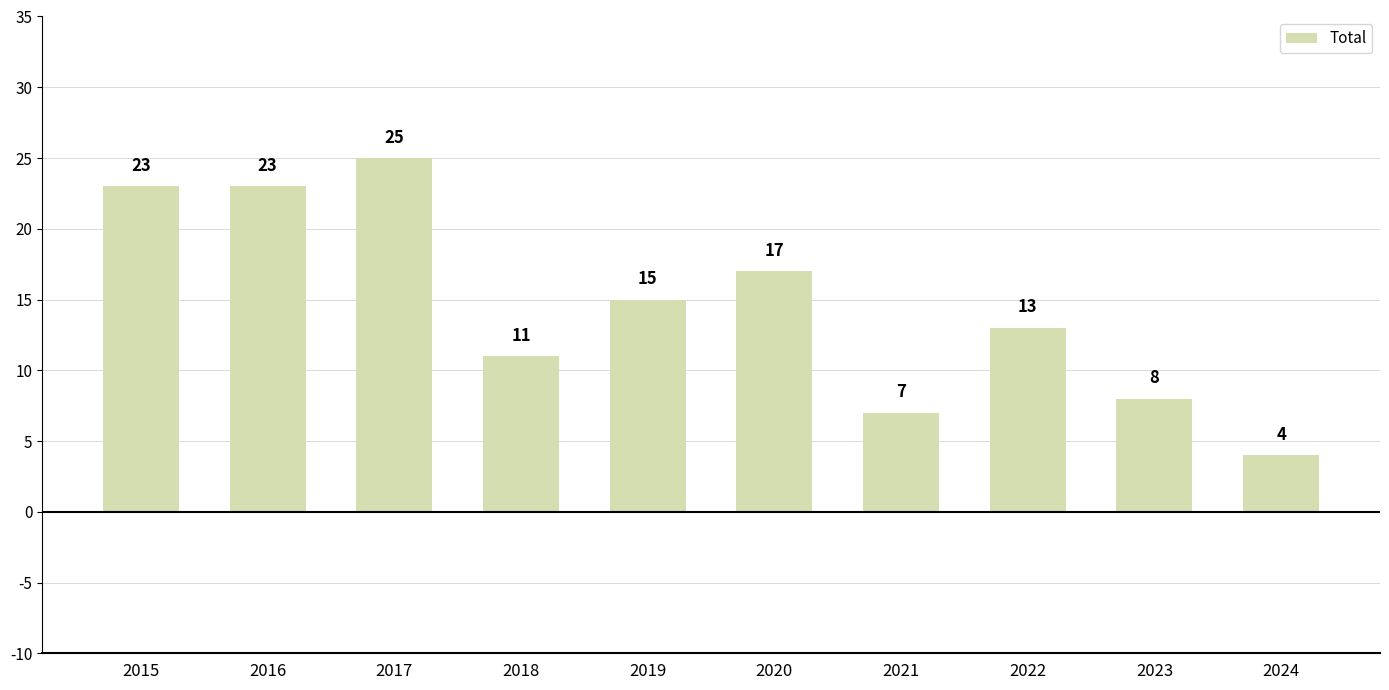

What is the value of the 9th bar from the left?

8